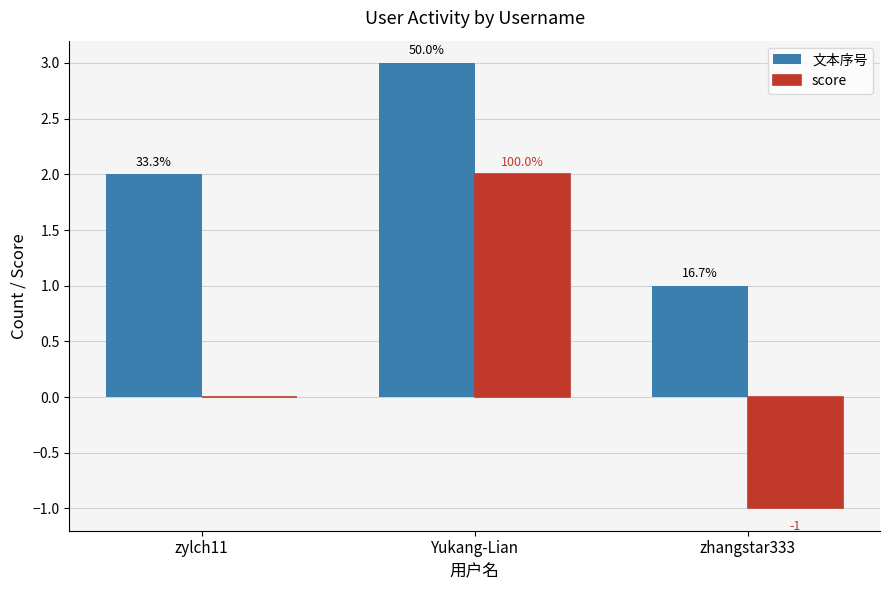

List the series in order of their peak value, lowest first.

score, 文本序号